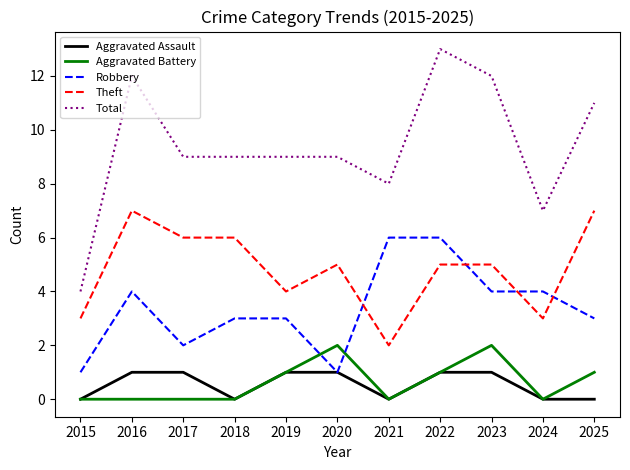

True or false: Aggravated Assault has a value of 1 at 2016.

True